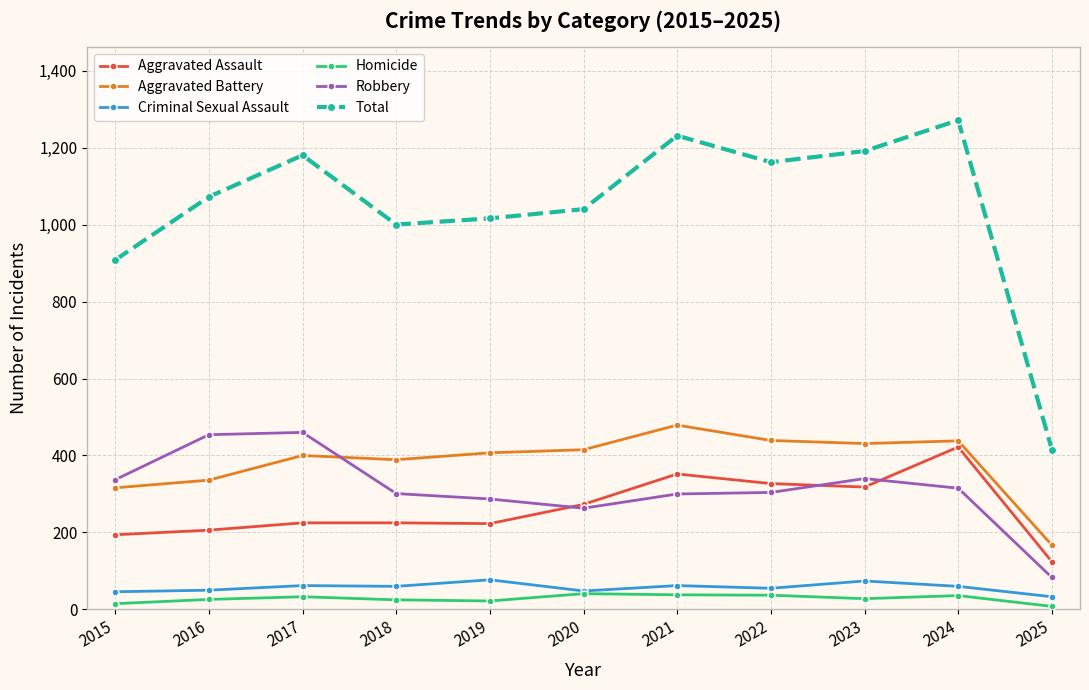

True or false: Aggravated Assault has more than 1 interior local peaks.

True